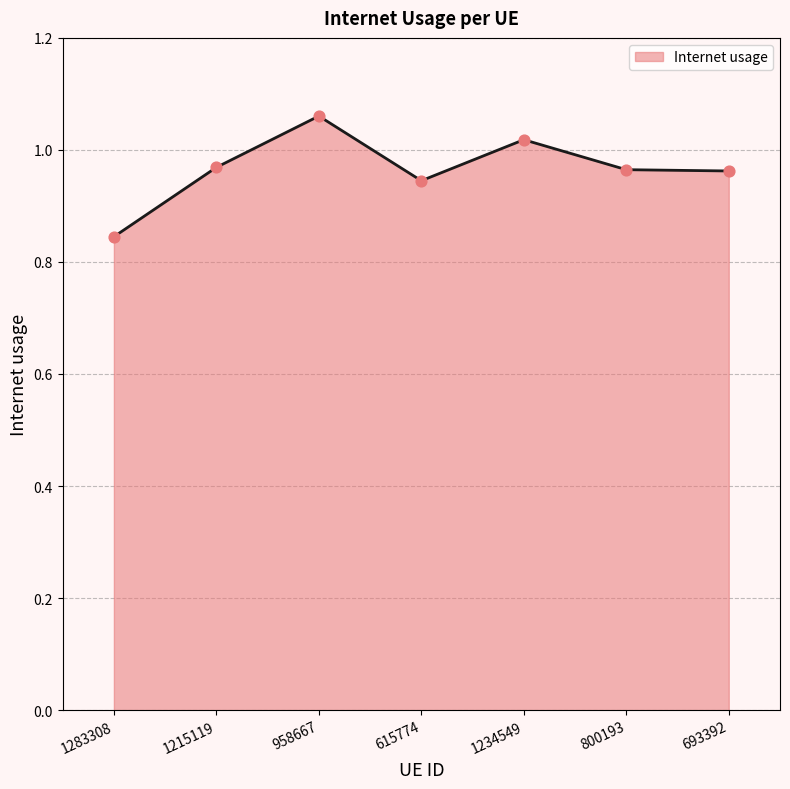

What is the change in value from 615774 to 1234549?

+0.1